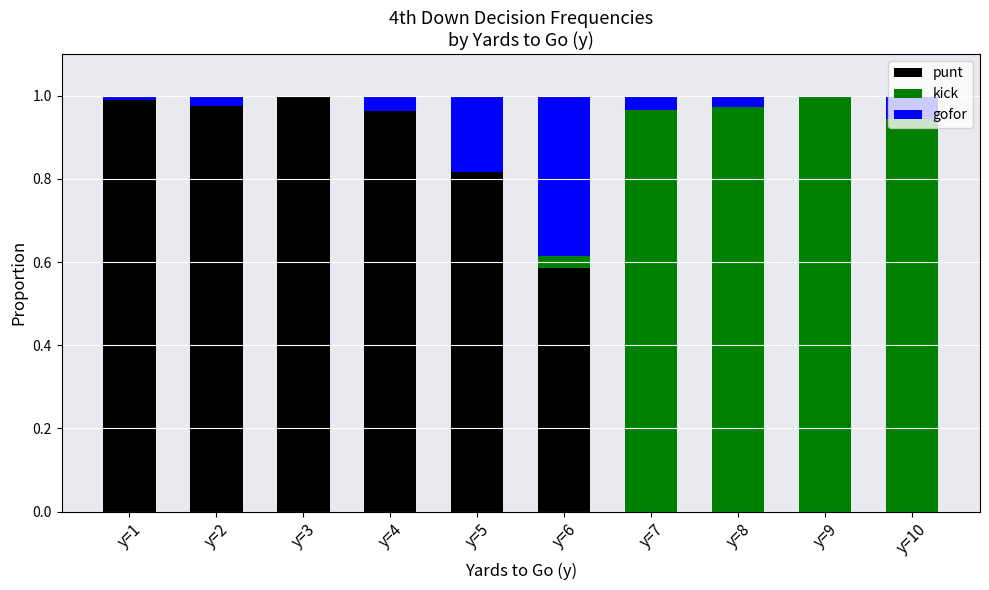

True or false: punt has a value of 0.7 at y=1.

False